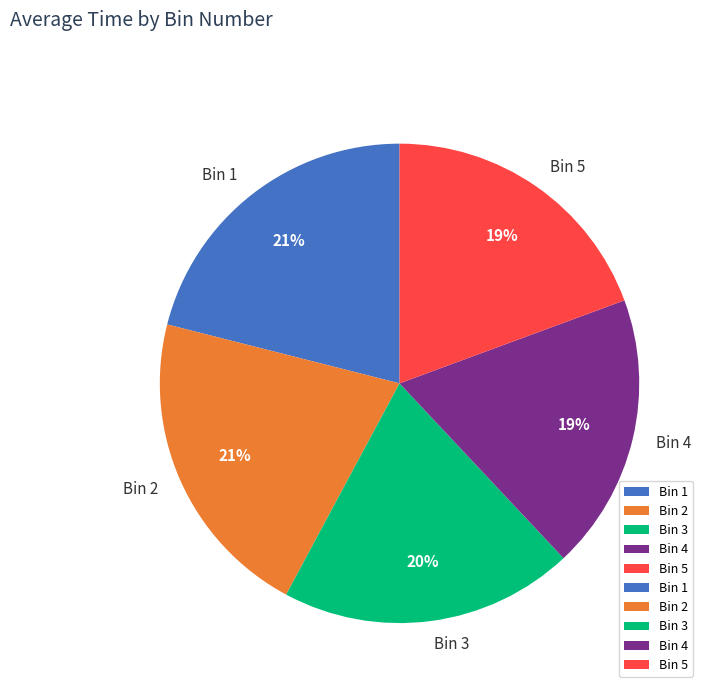

Combined, do Bin 5 and Bin 2 account for over 50%?

No